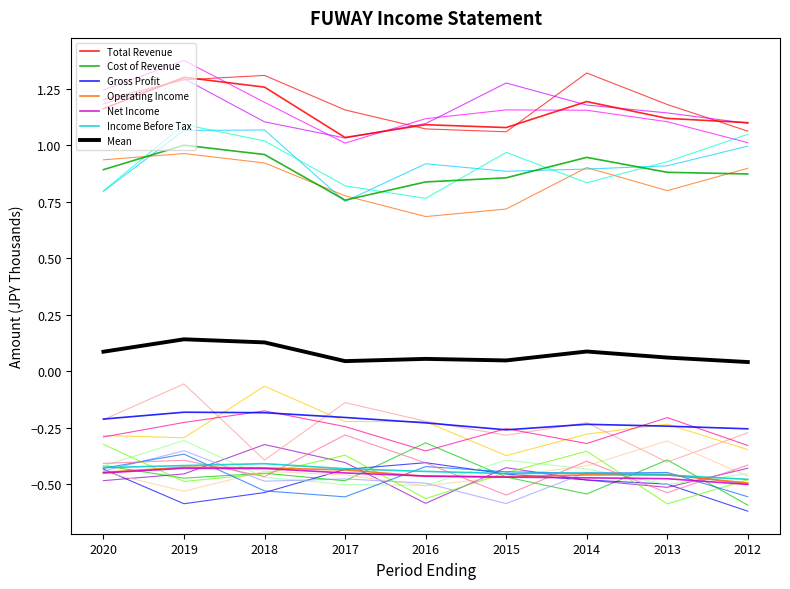

What is the sum of the Net Income values at 2020 and 2012?

-0.9